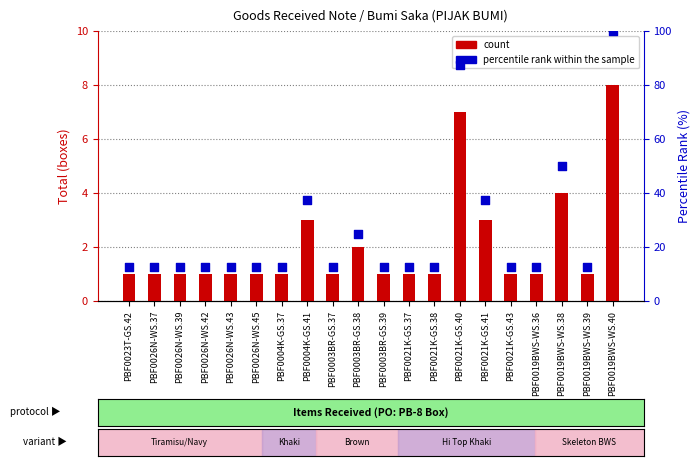

Which series has the largest Y range (max minus min)?

percentile rank within the sample